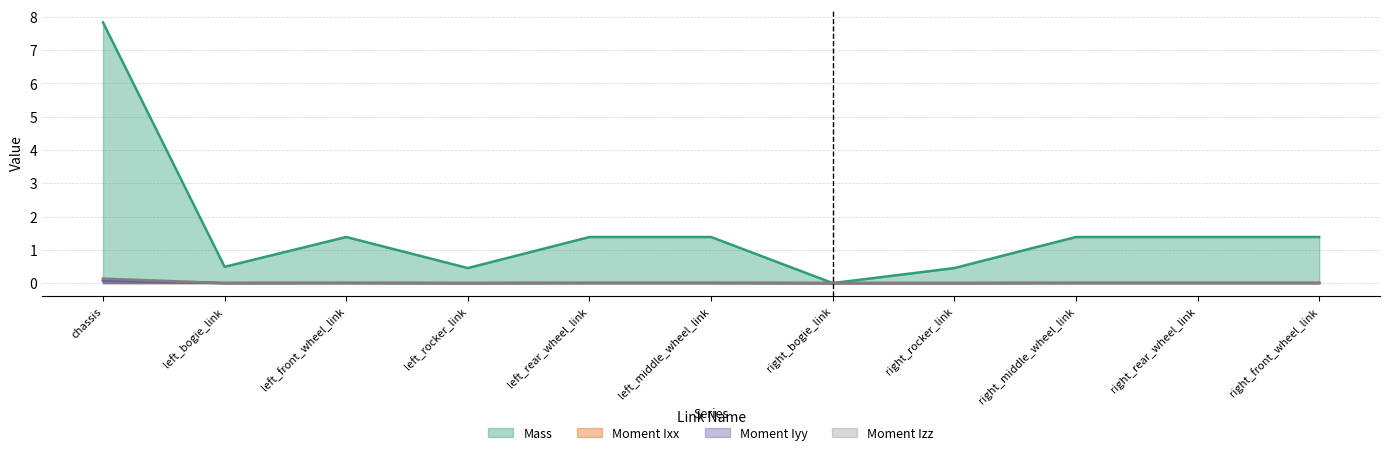

How many interior local peaks does the Moment Ixx series have?

2